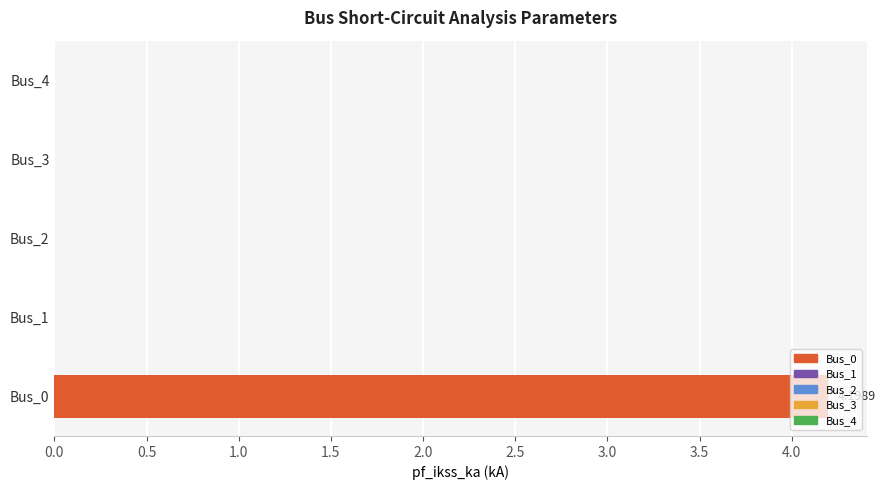

What is the sum of all values?

4.2